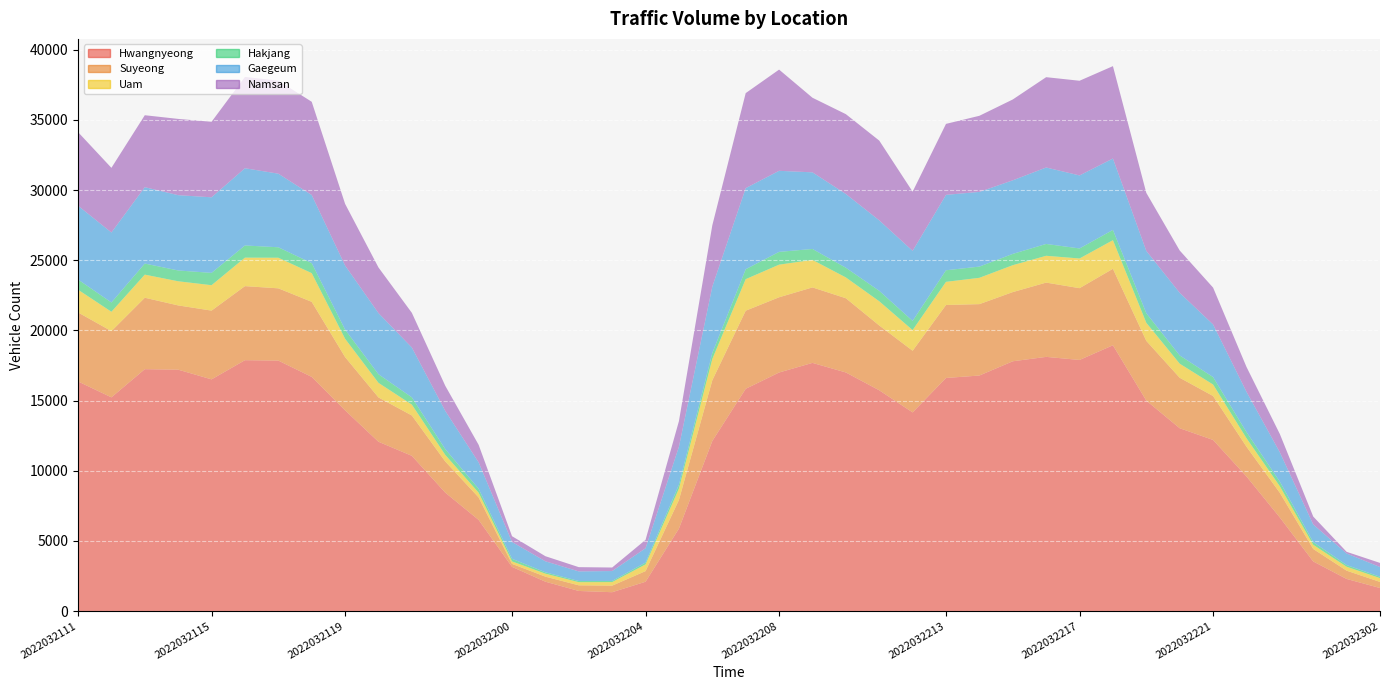

Reading left to right, extract all data points from this chart.

Hwangnyeong: 16368	15232	17241	17205	16514	17881	17852	16690	14306	12068	11064	8444	6498	3151	2093	1433	1344	2090	5880	12124	15842	17003	17689	17006	15736	14159	16613	16788	17803	18117	17898	18945	15000	13032	12196	9597	6670	3536	2290	1643
Suyeong: 4917	4720	5091	4579	4901	5278	5150	5350	3796	3156	2875	2218	1602	211	360	401	468	758	2039	4327	5566	5362	5379	5290	4618	4394	5202	5088	4931	5294	5115	5450	4257	3596	3131	2120	1757	890	589	434
Uam: 1621	1380	1647	1721	1811	2030	2181	2045	1305	1041	774	469	337	178	212	224	251	477	804	1515	2248	2325	1961	1482	1726	1472	1650	1876	1918	1911	2117	2039	1287	1004	818	603	466	297	279	271
Hakjang: 726	663	790	771	878	869	746	714	653	614	518	413	281	185	97	86	85	131	284	433	707	911	780	693	745	657	825	800	805	844	715	732	683	588	533	442	332	191	121	98
Gaegeum: 5261	4987	5443	5366	5386	5504	5245	4854	4567	4357	3551	2724	1882	1199	784	682	704	1022	2706	4726	5781	5777	5461	5255	5022	4991	5375	5324	5244	5448	5204	5089	4442	4462	3749	2868	2088	1258	825	692
Namsan: 5244	4608	5128	5436	5384	6510	6632	6646	4396	3252	2472	1790	1248	412	364	304	252	598	1826	4372	6772	7214	5316	5690	5686	4218	5058	5424	5762	6438	6748	6584	4136	3018	2626	1774	1304	564	118	294